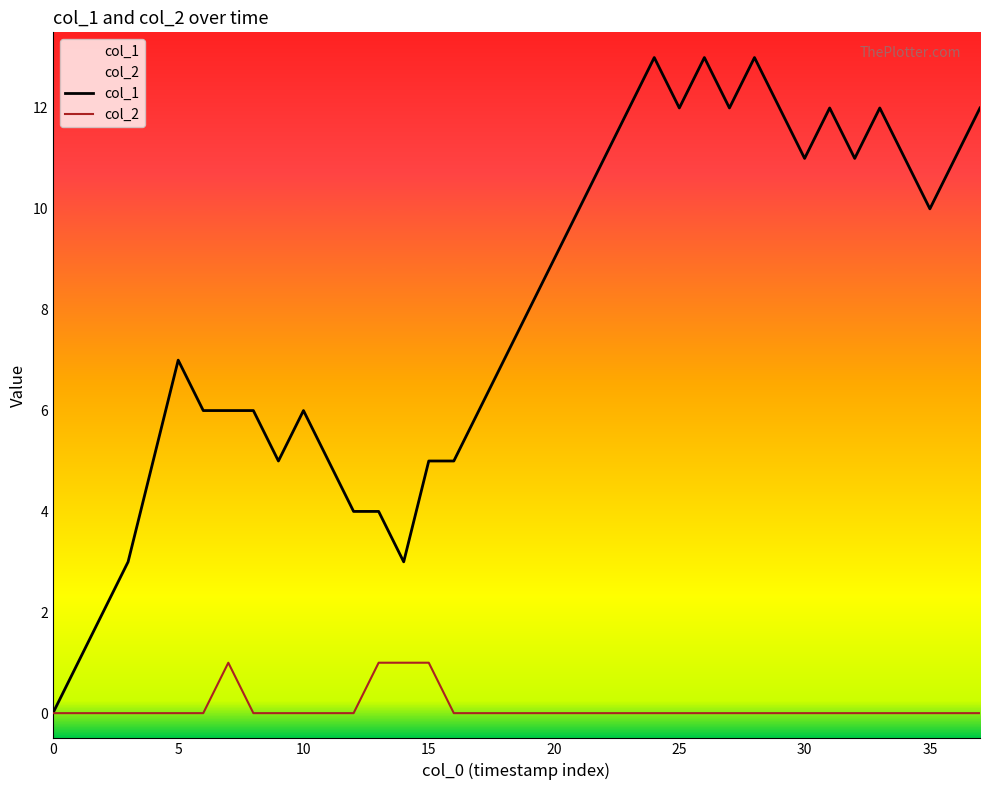

Rank the series by their average value, from highest to lowest.

col_1, col_2